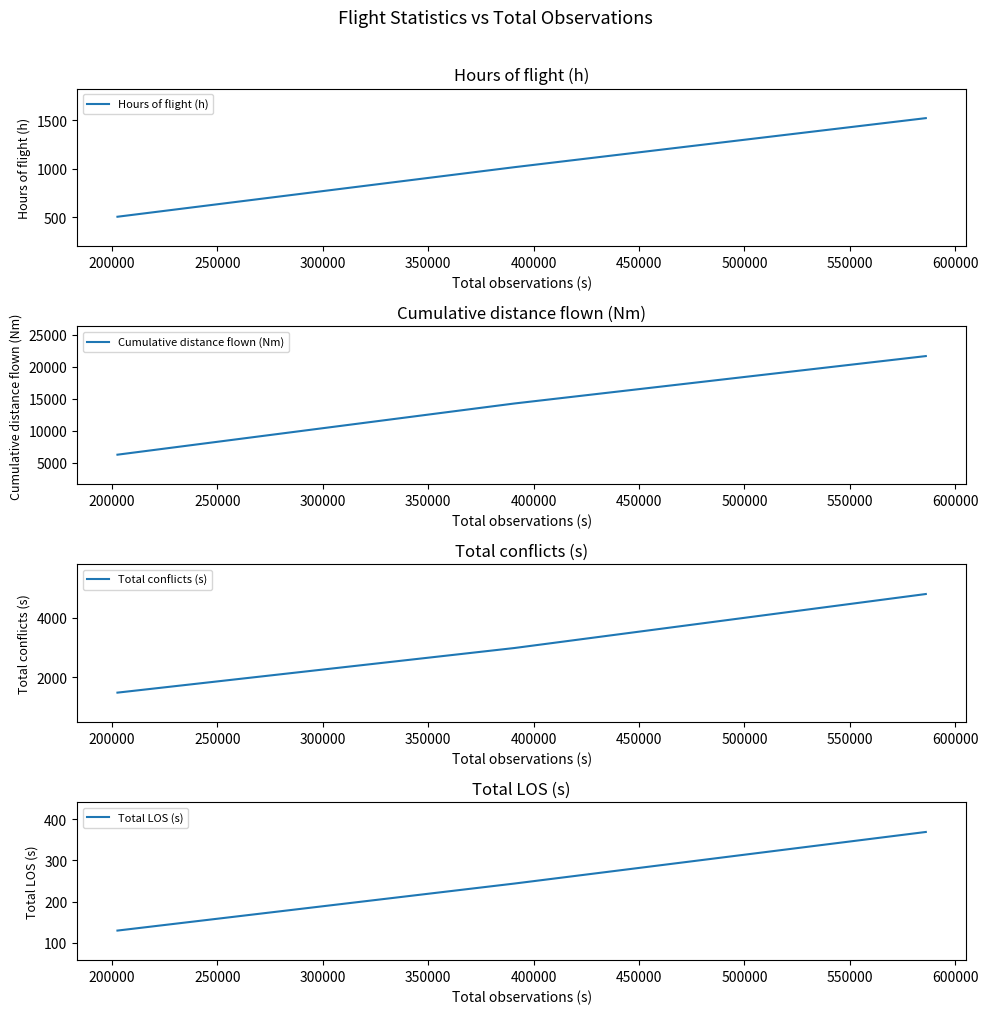

Reading left to right, list all the values displayed in this chart.

Hours of flight (h): 505.5	1017.5	1524.1
Cumulative distance flown (Nm): 6279.2	14281.6	21689.4
Total conflicts (s): 1478.0	2979.0	4795.0
Total LOS (s): 130.0	244.0	369.0